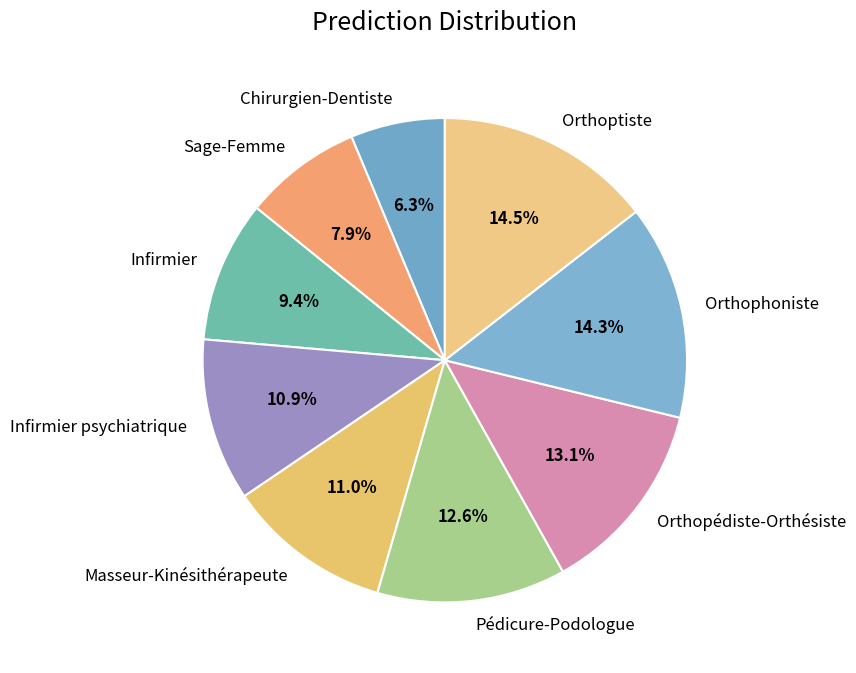

What is the ratio of the value at Orthoptiste to the value at Masseur-Kinésithérapeute?

1.3